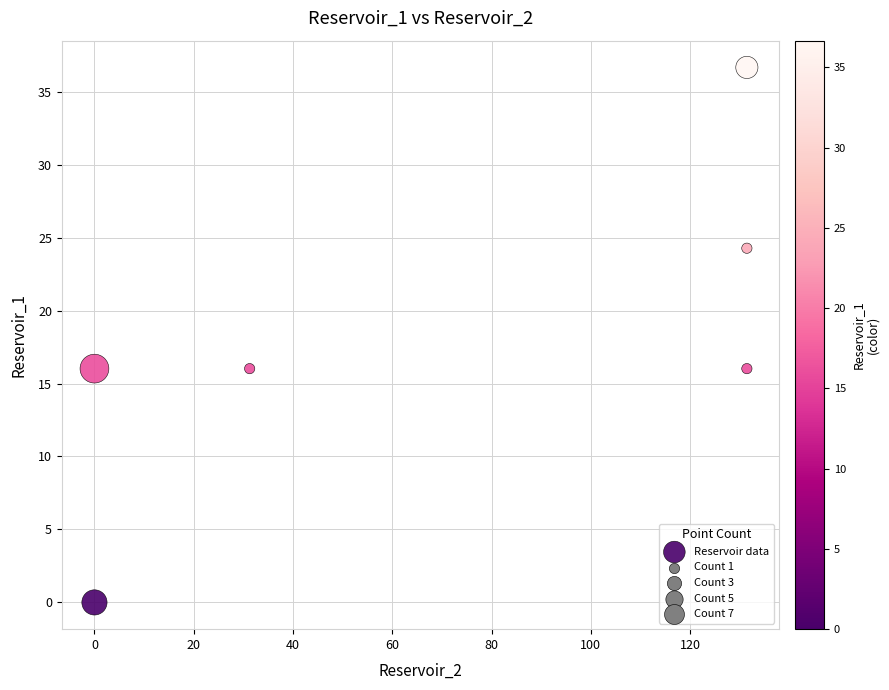

What is the average Y value?

18.2